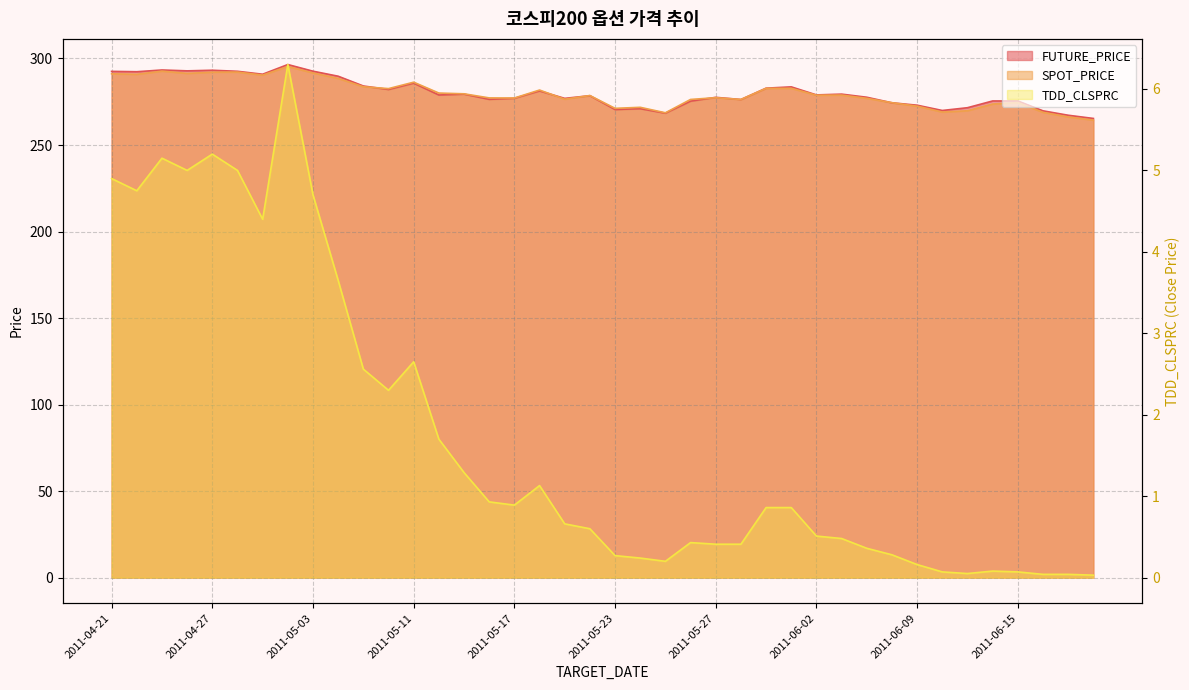

How many lines are shown in the chart?

3